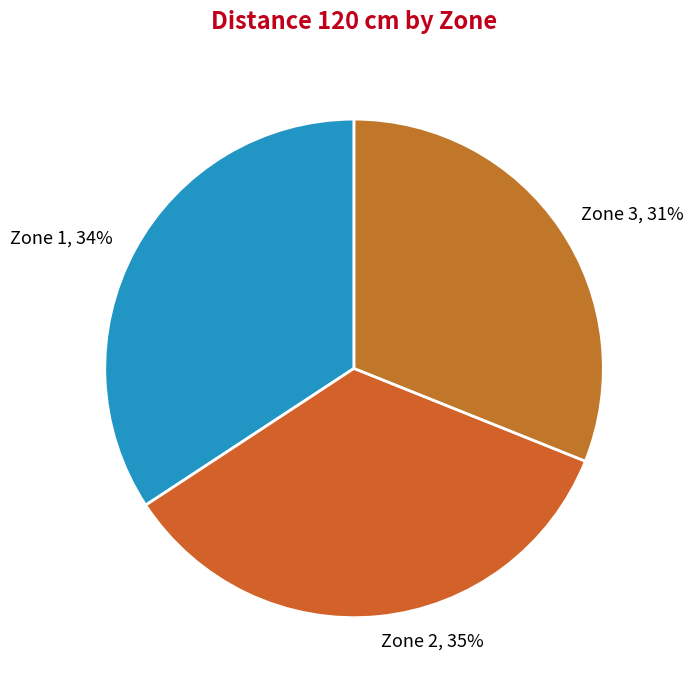

To the nearest percent, what percentage of the pie is Zone 2?

35%